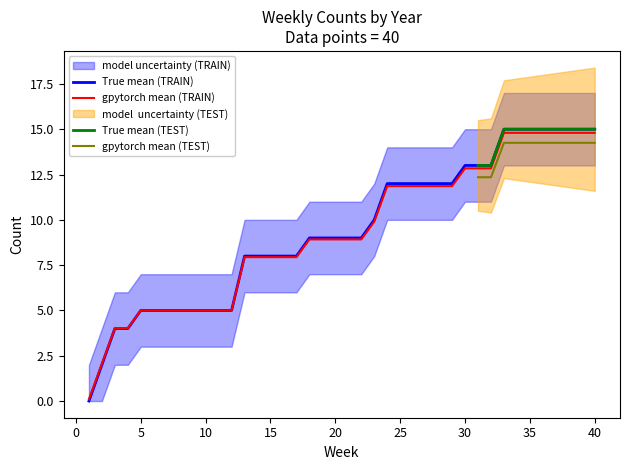

Does the chart display data point markers on the line(s)?

No